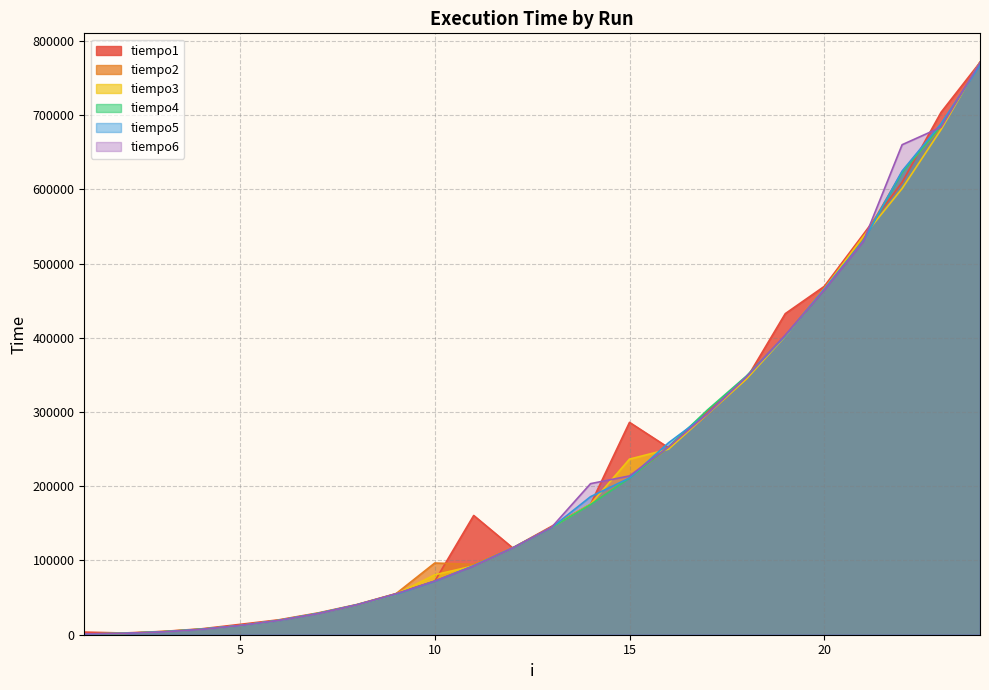

Reading right to left, transcribe all the data shown in this chart.

tiempo1: 770943	703689	609477	539011	469173	432508	344651	300863	251976	286057	175713	146032	116979	160628	72143	55312	40716	29332	20113	13968	7892	4399	2305	3561
tiempo2: 771502	683436	623235	533634	466868	402757	344791	296603	252116	211470	175643	144425	116840	94771	96587	55102	40297	28494	19624	12571	7473	4260	1816	1048
tiempo3: 771153	680503	601027	536148	465680	402128	344372	297161	249881	236542	175922	144635	116700	92745	80733	54474	40087	28704	19345	12222	7263	3842	1816	978
tiempo4: 769127	685113	622537	530700	464494	402897	348422	302678	252954	210981	175294	144425	116699	92675	72283	54684	40087	28704	19276	12151	7403	3911	1746	838
tiempo5: 767312	688325	624632	530211	465611	402827	347165	297580	258471	211120	185979	144355	116839	92955	71934	54614	40367	28494	19275	12361	7193	3772	1816	977
tiempo6: 770943	683576	660041	529303	464075	403525	347375	297720	252884	213914	203508	144705	116769	92466	72282	54963	40157	28354	19275	12361	7124	3702	1816	1117